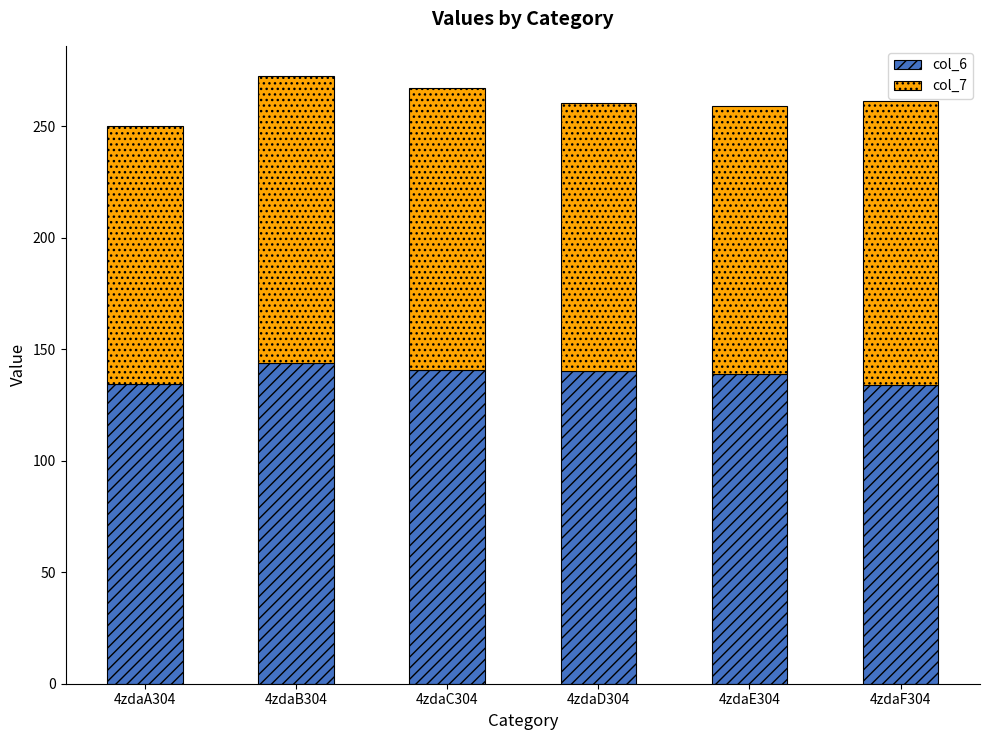

Is it true that col_6 equals 134.3 at 4zdaA304?

True